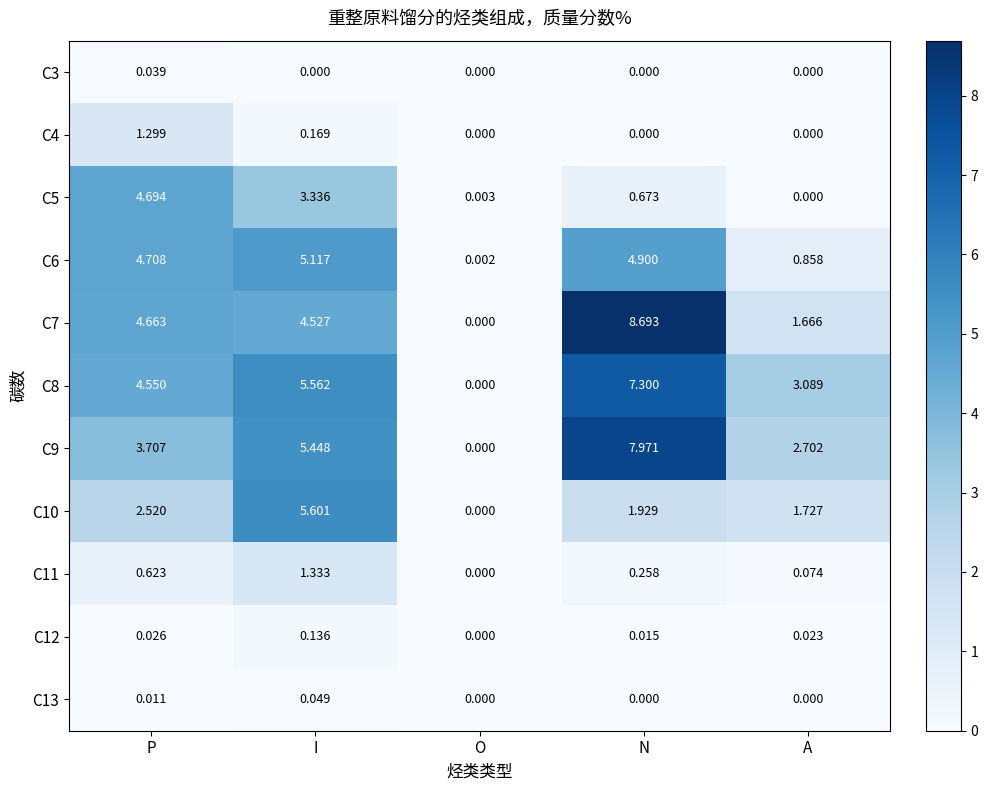

Is the value of C5 at I greater than the value of C9 at N?

No